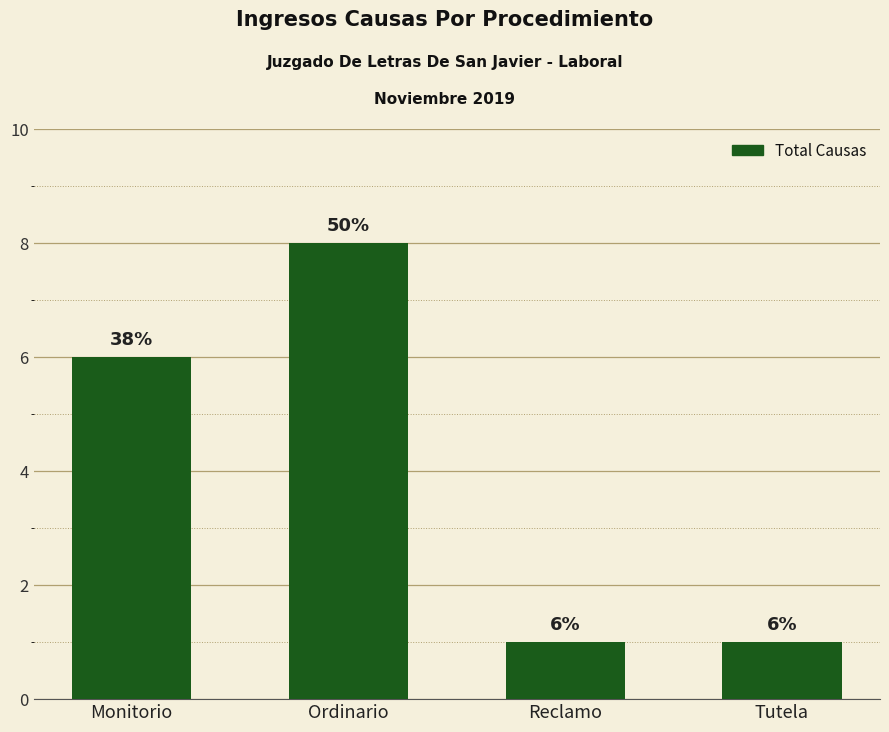

Is it true that the value at Monitorio is 9?

False